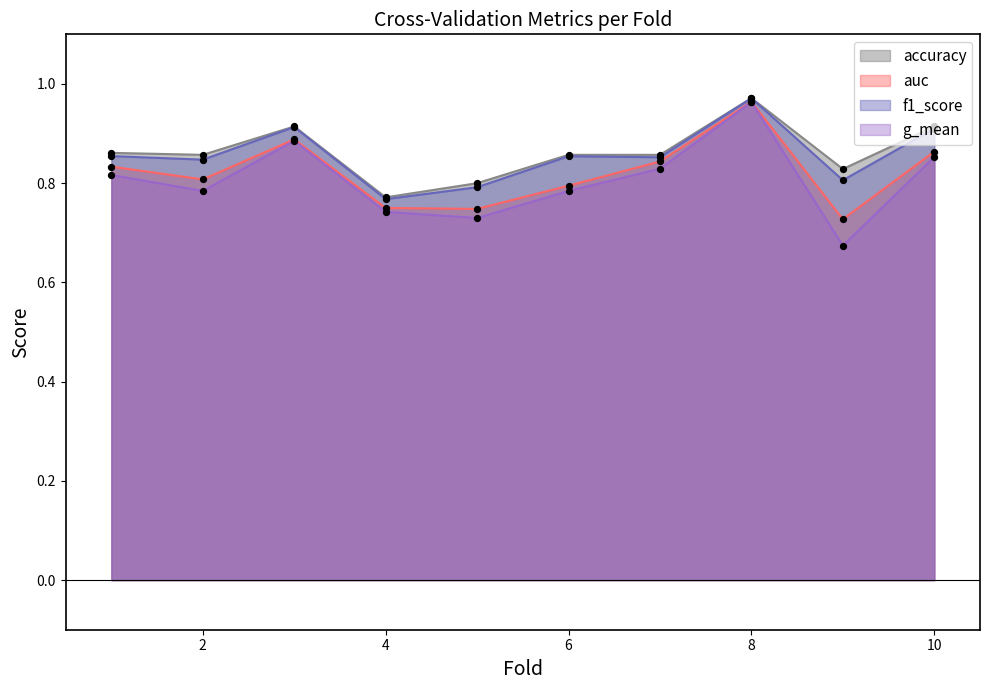

Which series has the largest total across all categories?

accuracy